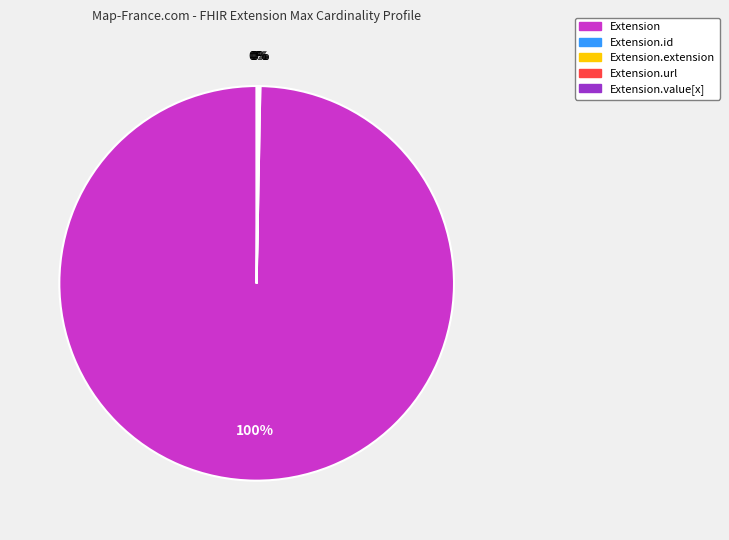

To the nearest percent, what is the average slice percentage?

20%